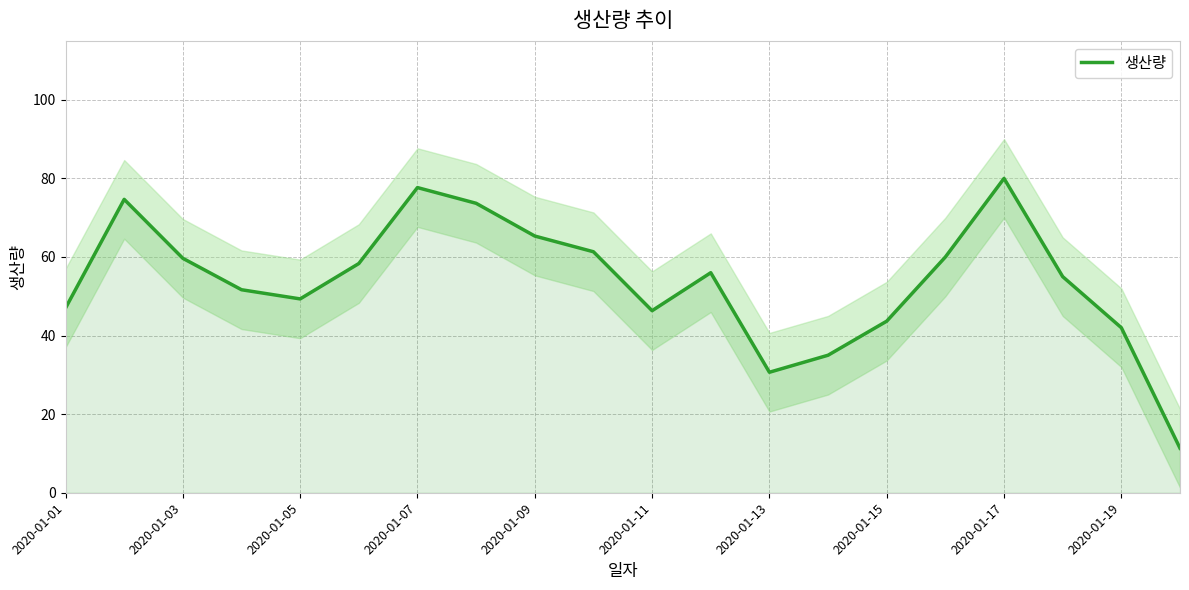

The value at 15 is 19.3. True or false?

False